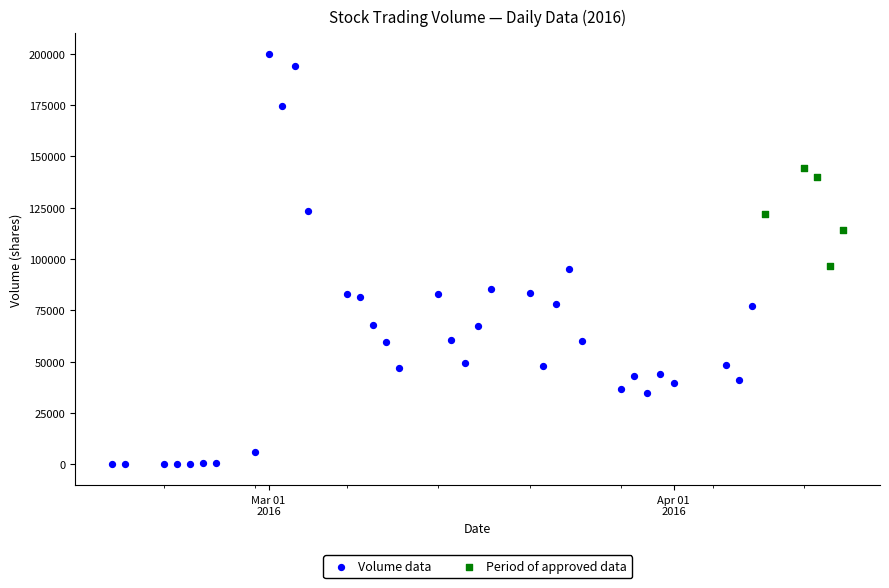

Which series has the widest spread of Y values?

Volume data